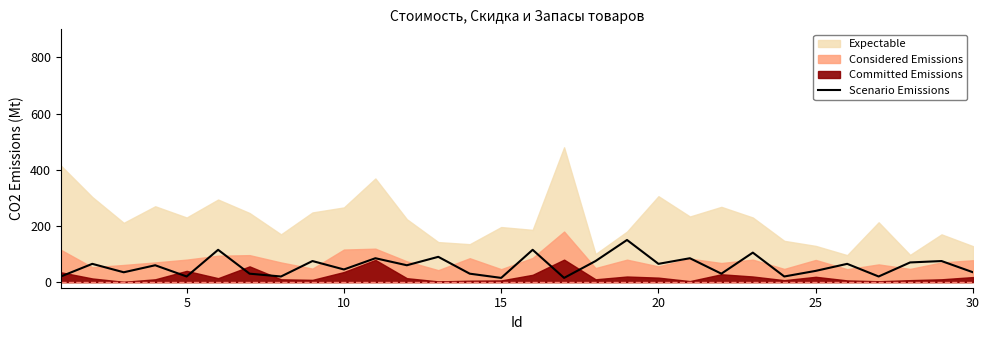

What is the maximum value for Scenario Emissions?

150